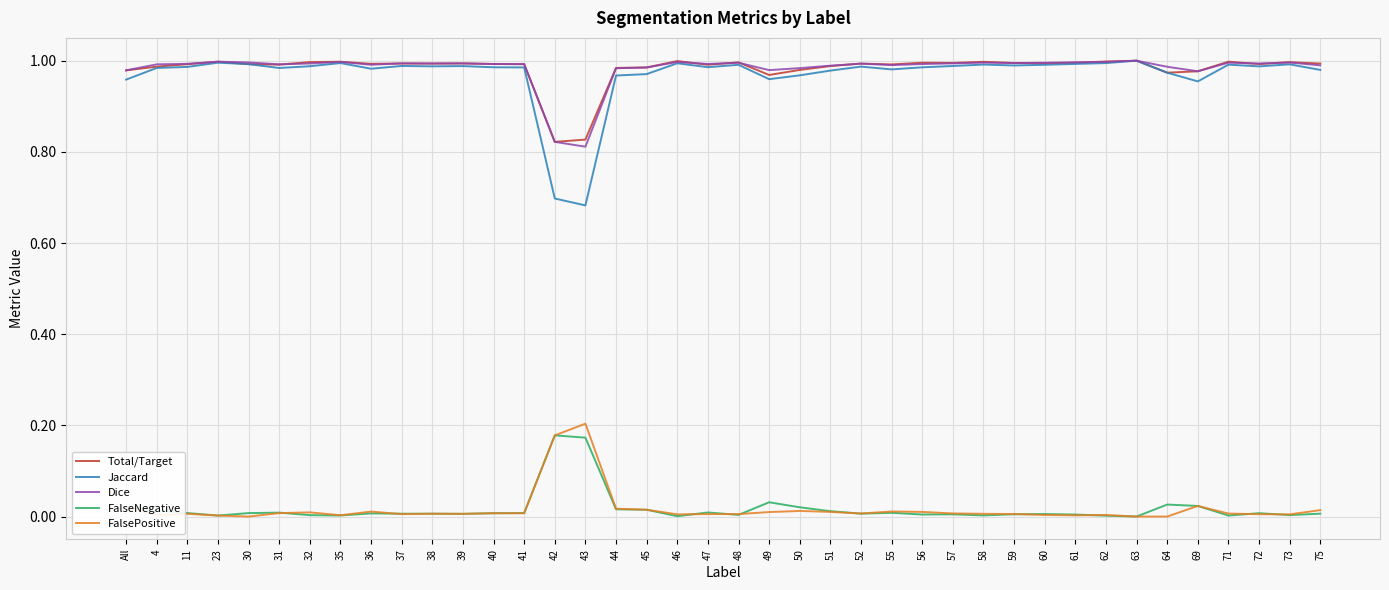

Is the value of Dice at 36 greater than the value of FalsePositive at 63?

Yes